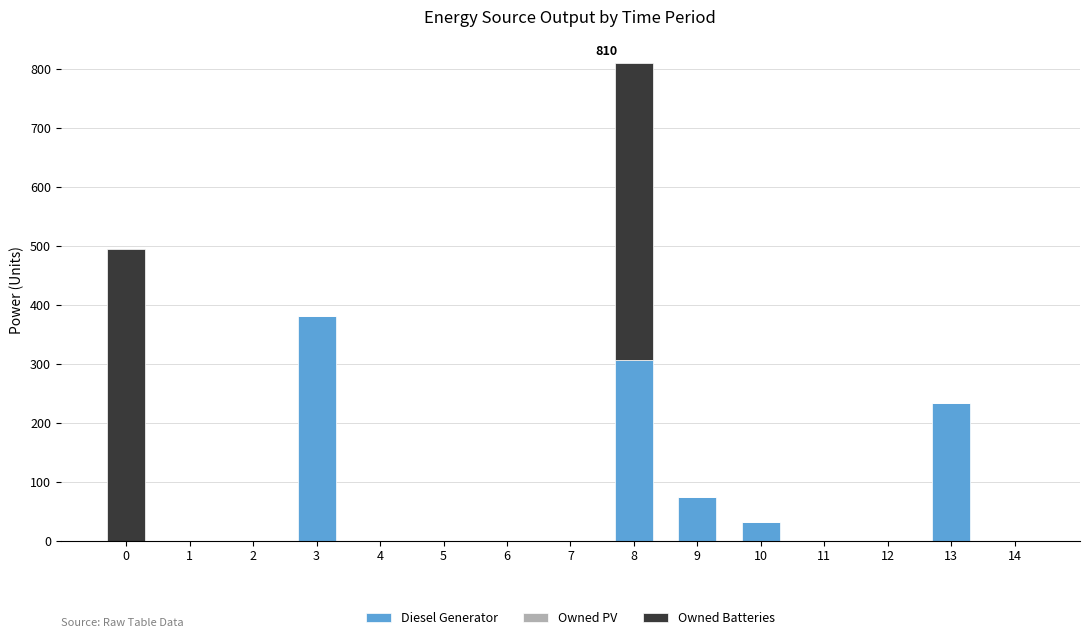

The value of Diesel Generator at 8 is 307. True or false?

True